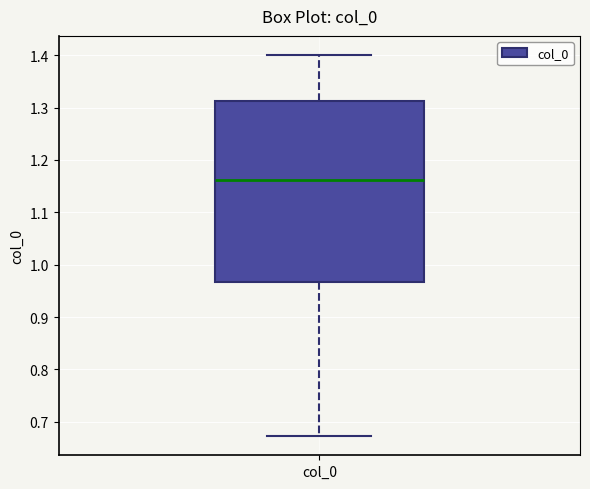

Read this box plot against the y-axis: the position of the median line, the range covered by the box, and the ends of both whiskers. The values are not printed on the chart, so give them approximately, as read against the axis.

median 1.16, box 0.97 to 1.31, whiskers 0.67 to 1.40